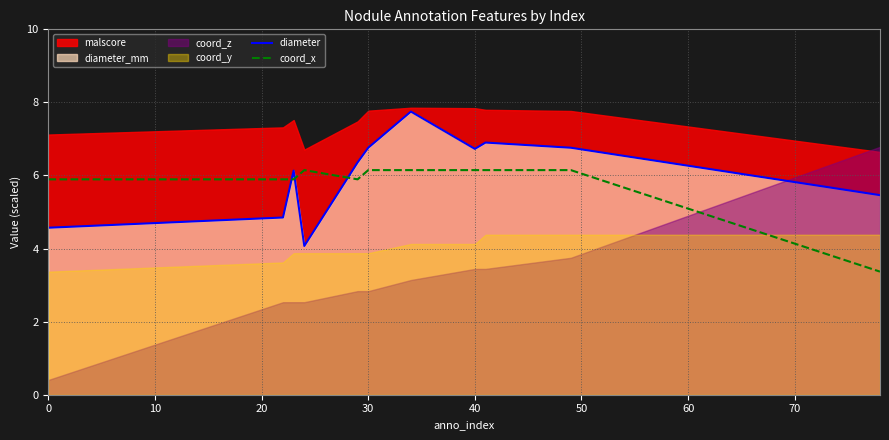

True or false: diameter and coord_x cross at least once.

True